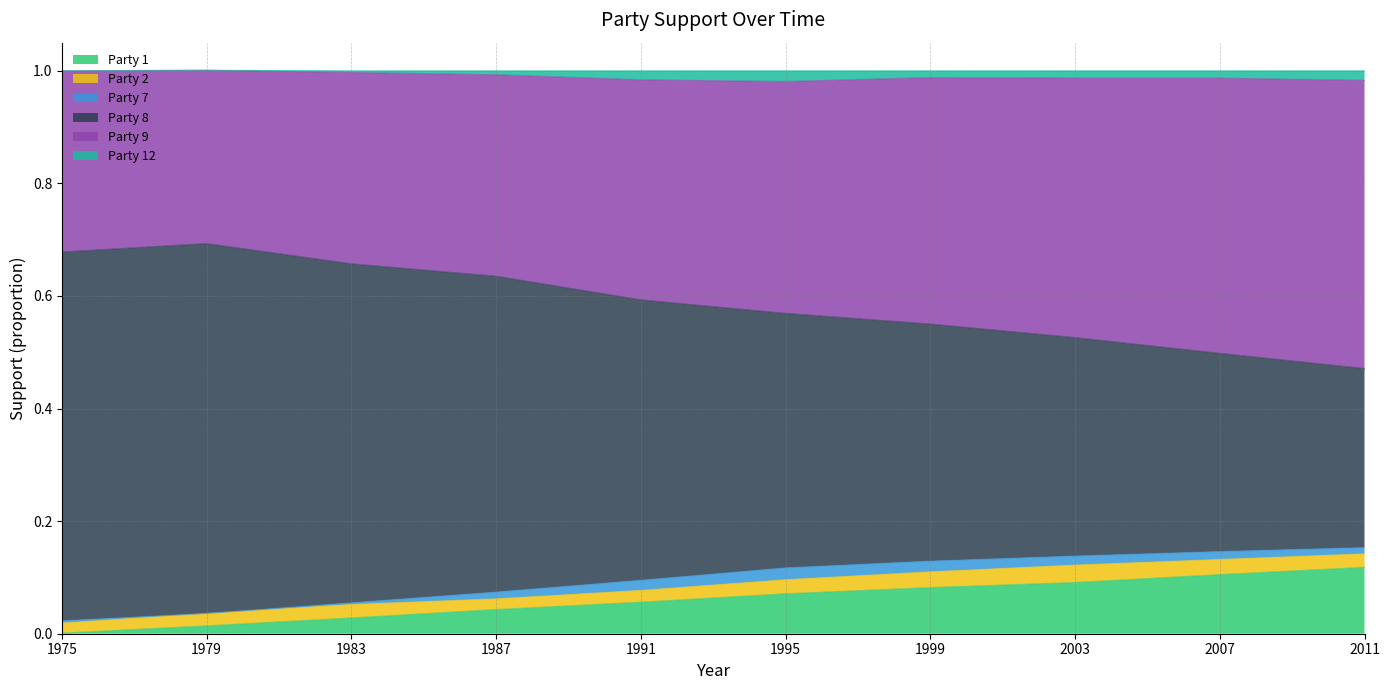

True or false: Party 1 has a value of 0.2 at 2007.

False